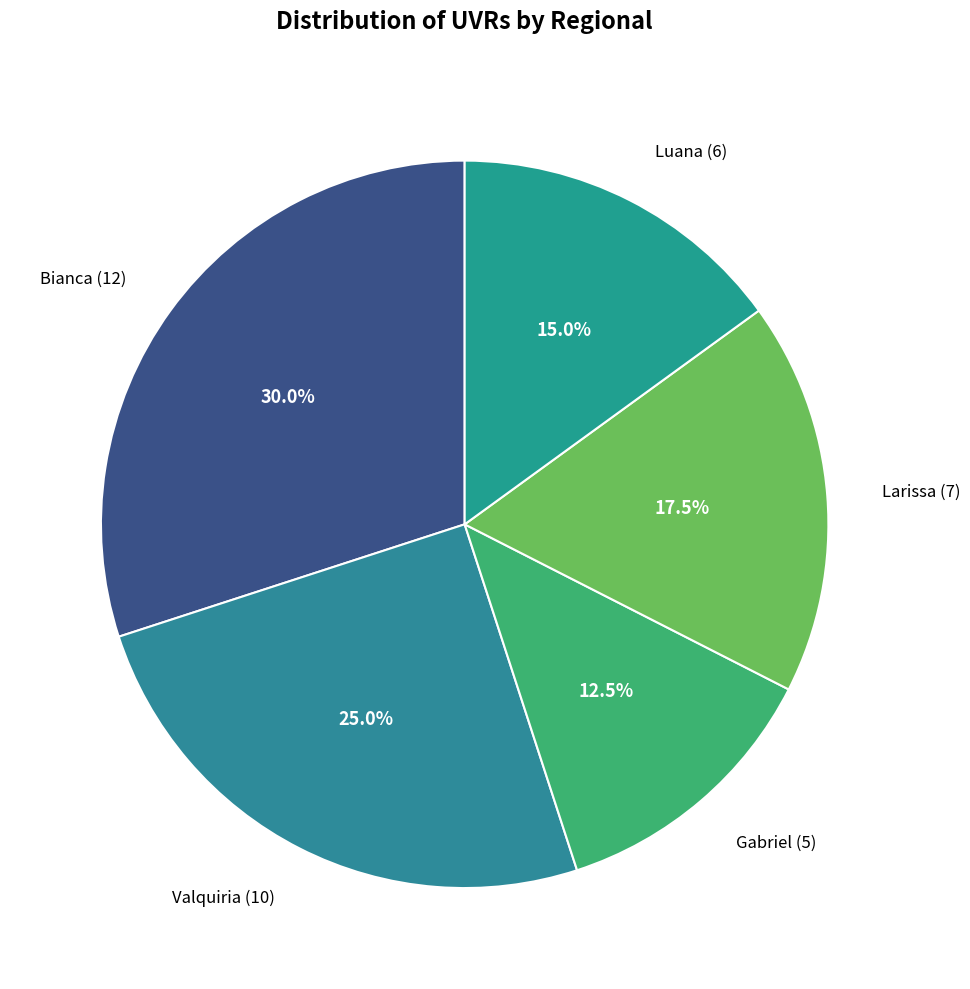

Which has a higher value, Larissa (7) or Bianca (12)?

Bianca (12)